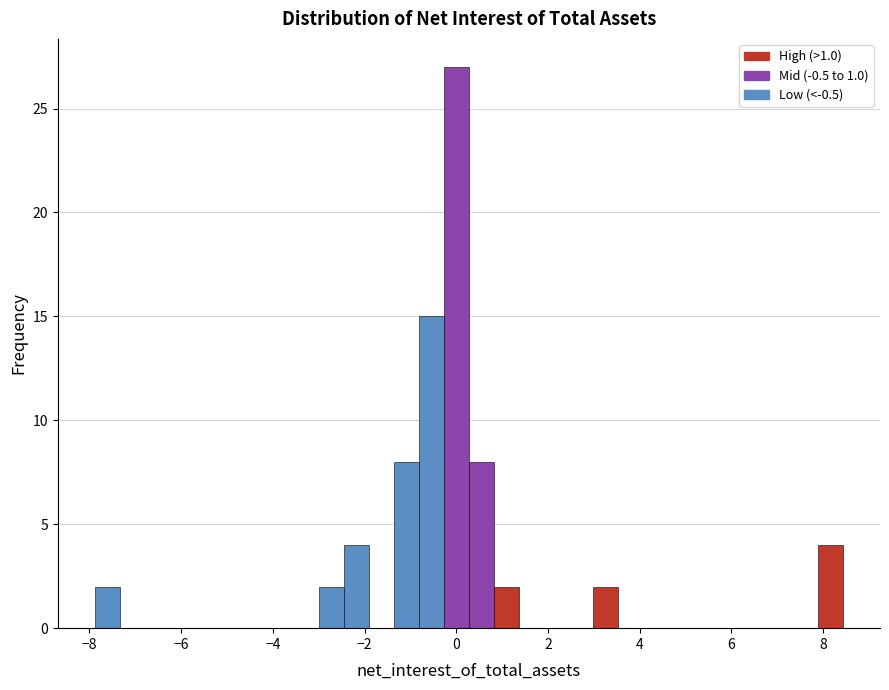

Read against the x-axis, roughly where is the centre of the tallest bar?

0.0